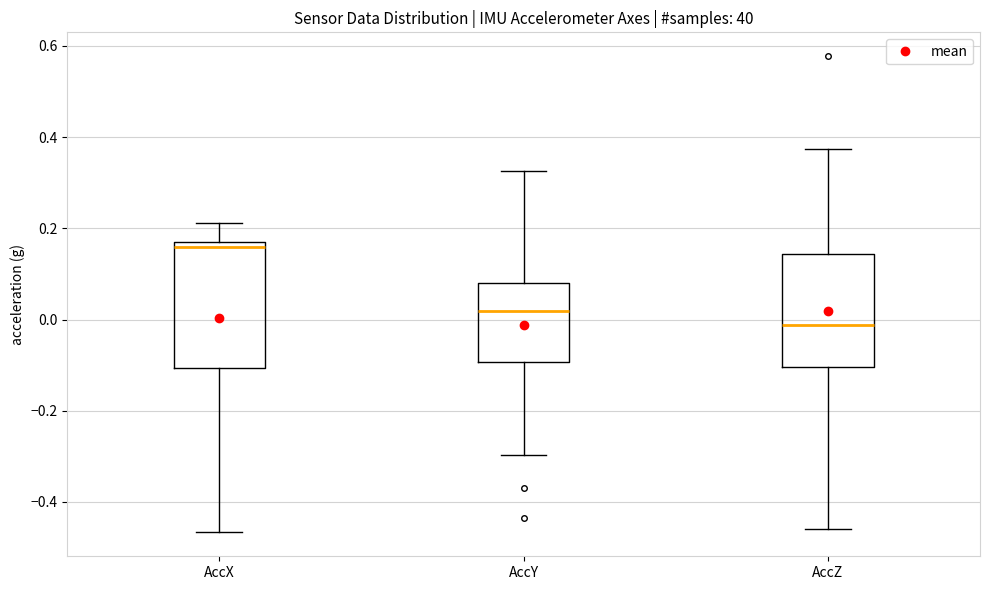

Reading left to right, transcribe this box plot: for each box, give where its median line is, the range the box spans, and where its two whiskers end, as read against the y-axis. The values are not printed on the chart, so give them approximately, as read against the axis.

AccX: median 0.16, box -0.10 to 0.18, whiskers -0.46 to 0.22
AccY: median 0.02, box -0.10 to 0.08, whiskers -0.30 to 0.32
AccZ: median -0.02, box -0.10 to 0.14, whiskers -0.46 to 0.38